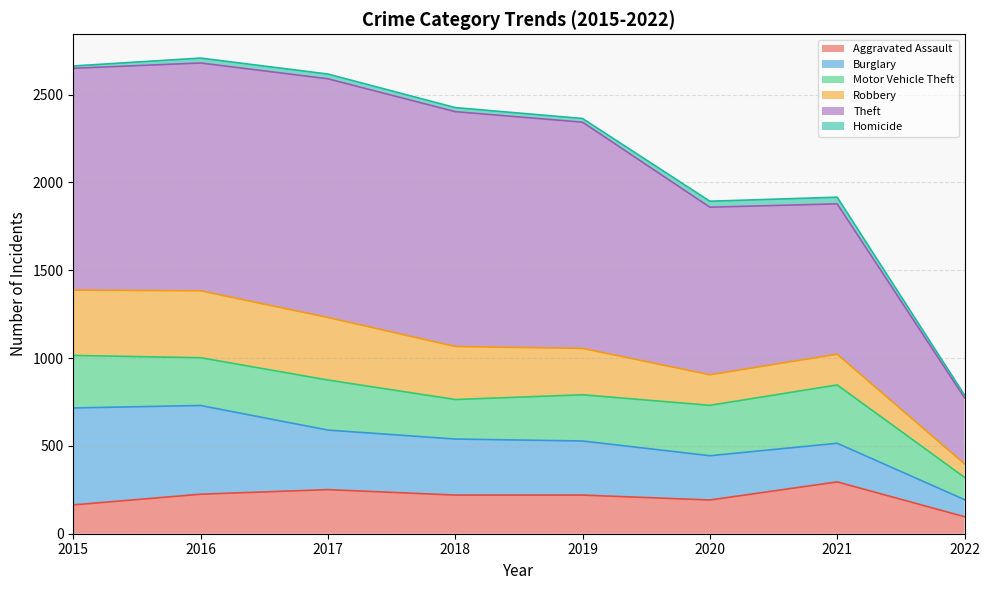

At which label does Burglary first exceed 319?

2015